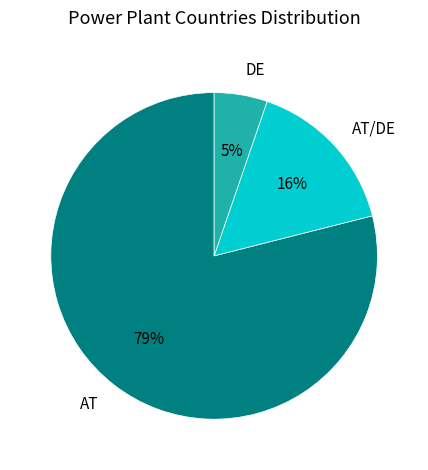

What percentage is the AT/DE slice, to the nearest percent?

16%